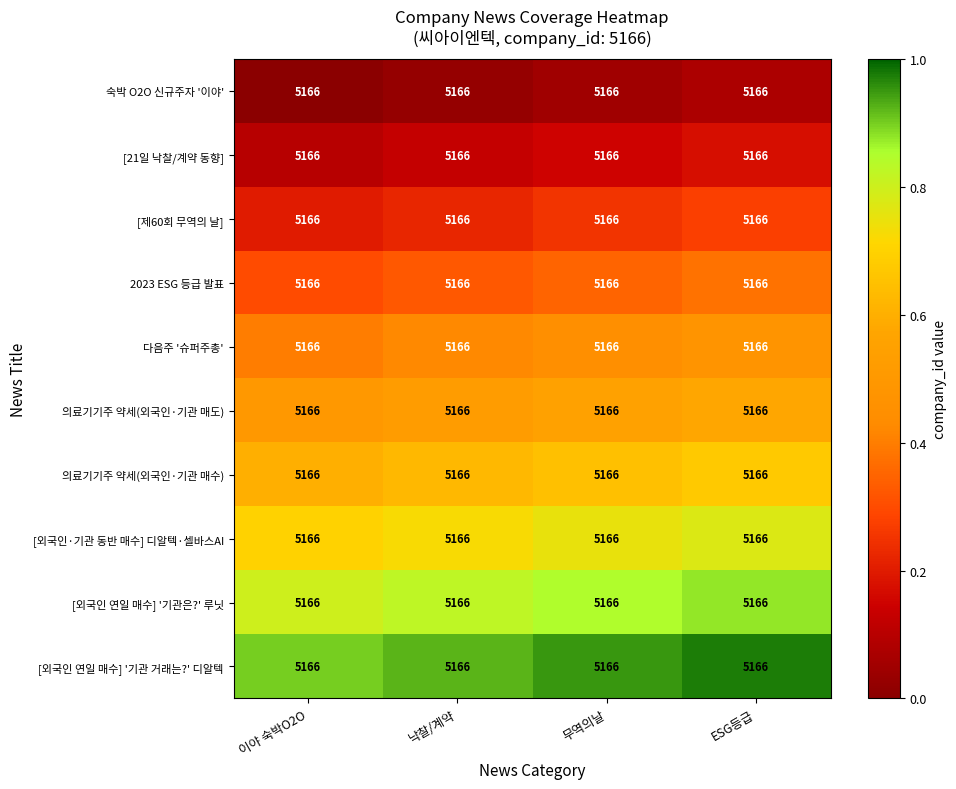

List the series in order of their peak value, highest first.

[외국인 연일 매수] '기관 거래는?' 디알텍, [외국인 연일 매수] '기관은?' 루닛, [외국인·기관 동반 매수] 디알텍·셀바스AI, 의료기기주 약세(외국인·기관 매수), 의료기기주 약세(외국인·기관 매도), 다음주 '슈퍼주총', 2023 ESG 등급 발표, [제60회 무역의 날], [21일 낙찰/계약 동향], 숙박 O2O 신규주자 '이야'